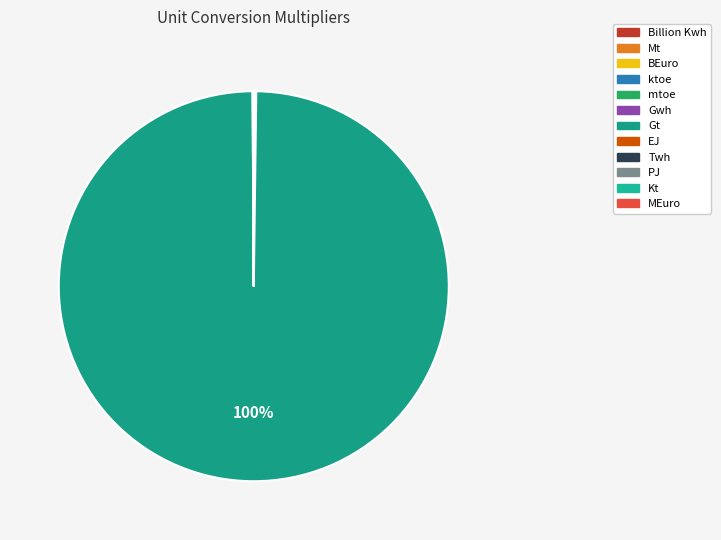

Rank the categories by value from highest to lowest.

Gt, Mt, BEuro, EJ, mtoe, Billion Kwh, Twh, PJ, Kt, MEuro, ktoe, Gwh